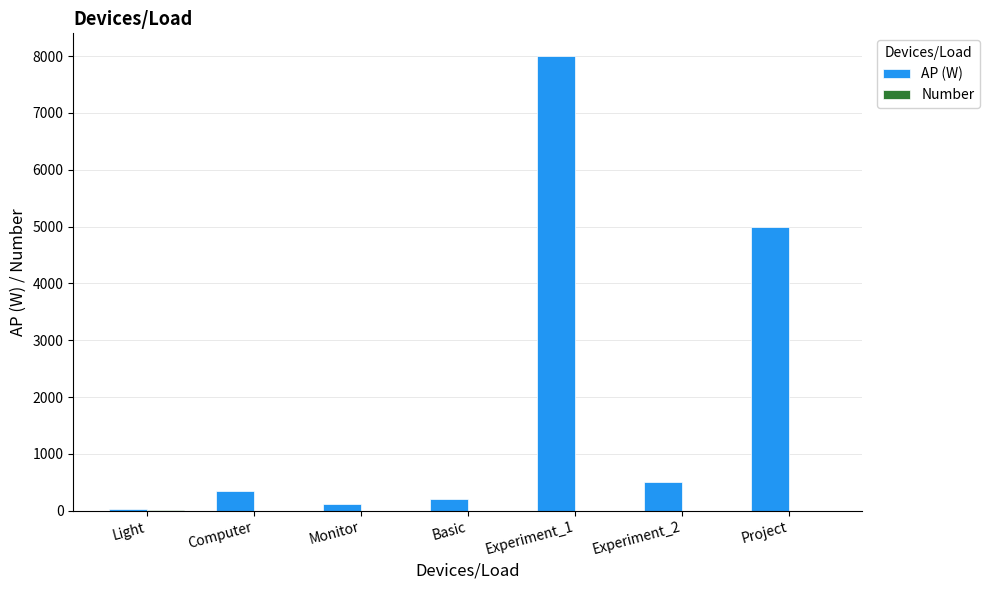

What is the total value across all series at Computer?

351